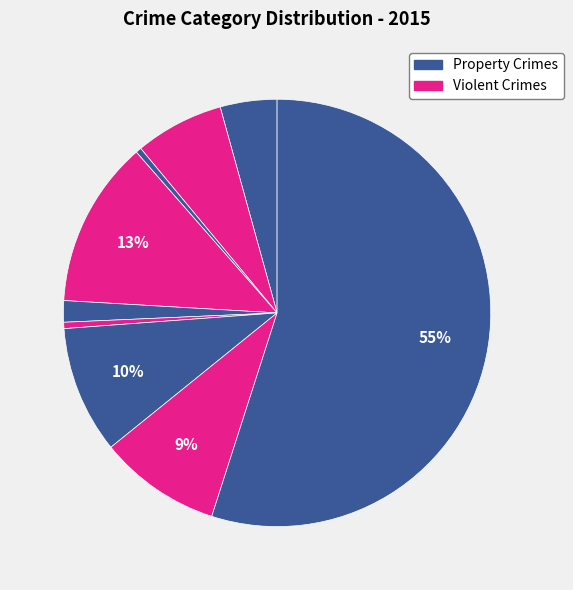

Count the number of slices in the pie.

9